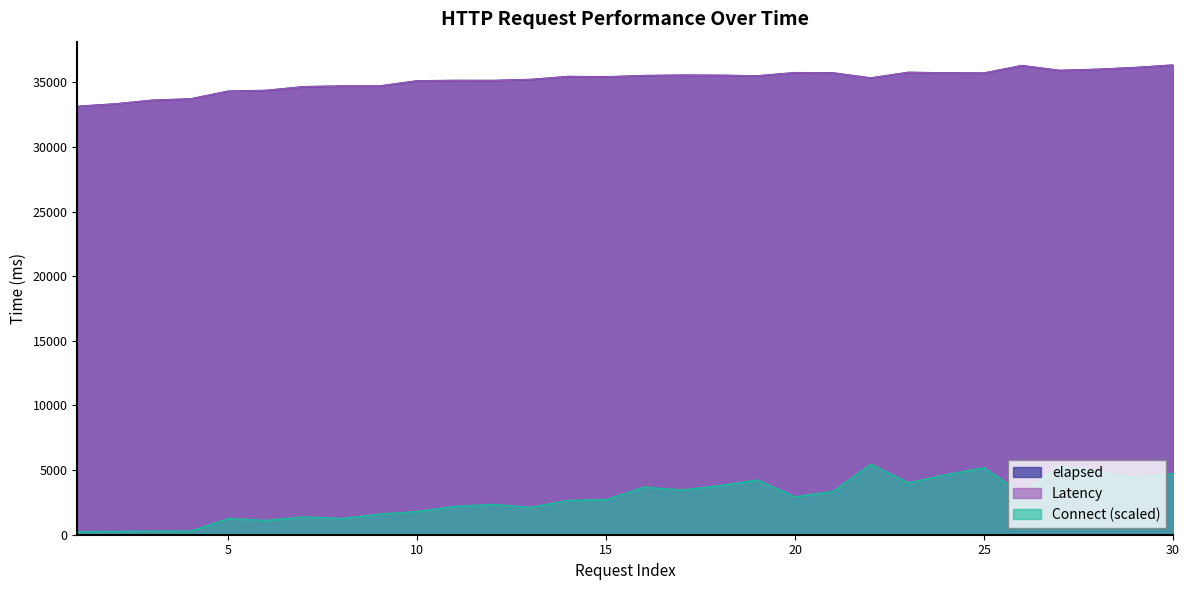

What is the spread (max minus min) of values at 21?

32379.2